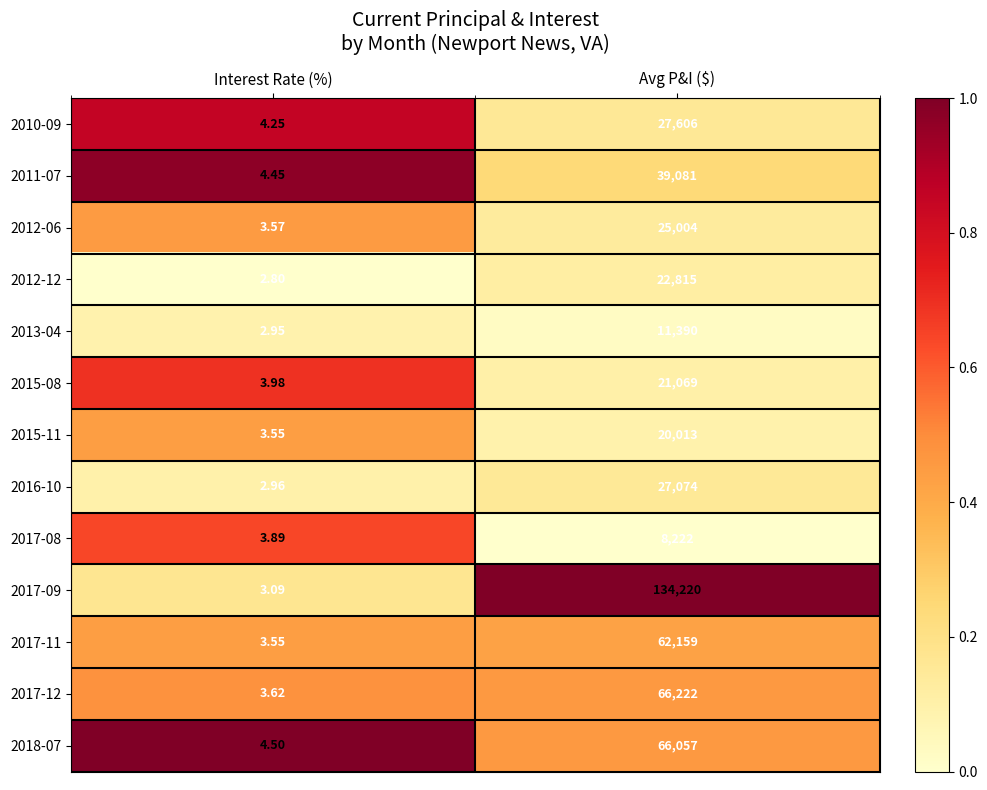

At which label is 2010-09 closest to 13805?

Interest Rate (%)